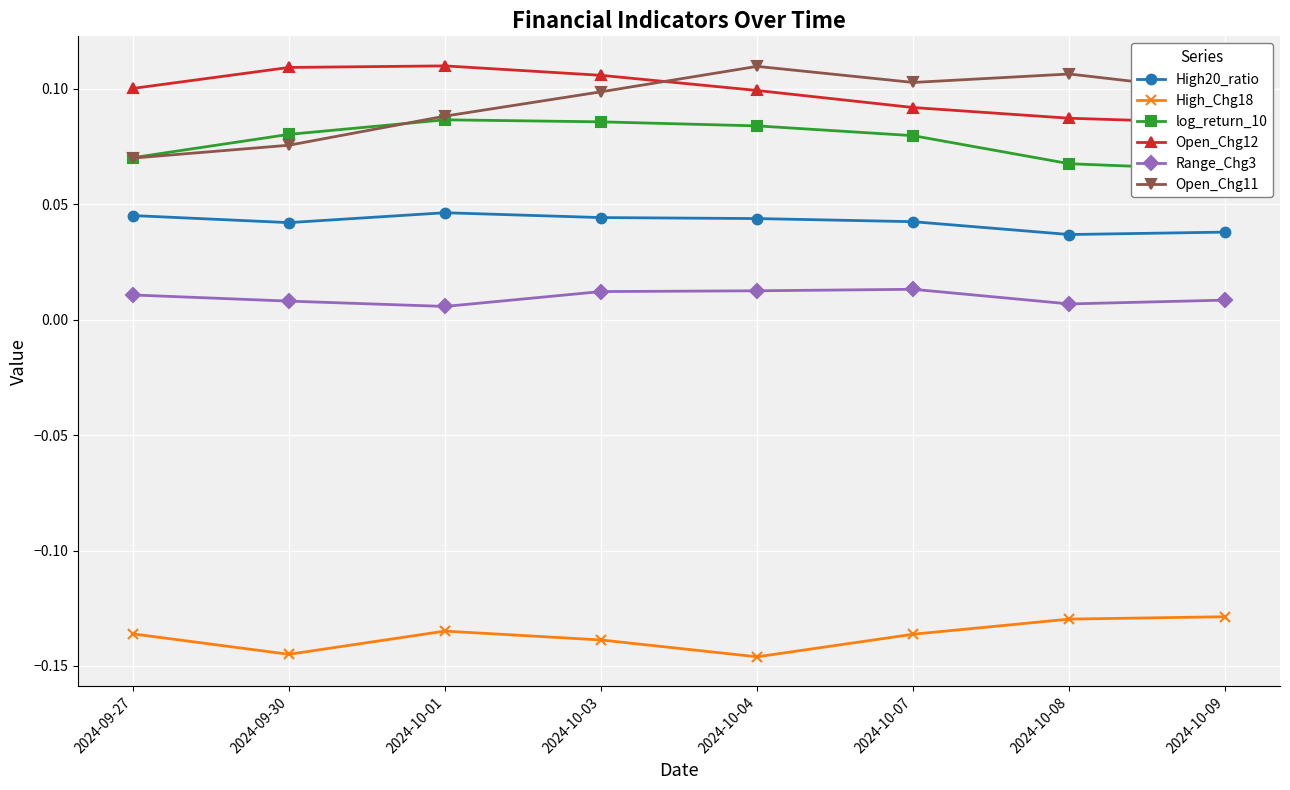

Which has a higher value, 2024-10-01 or 2024-10-03?

2024-10-01